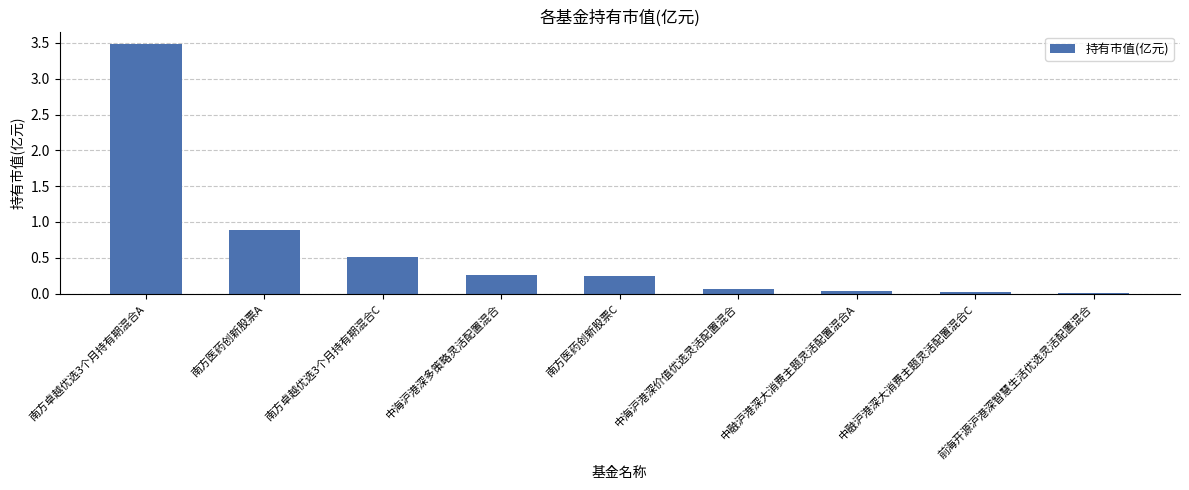

The value at 中海沪港深多策略灵活配置混合 is 0.1. True or false?

False